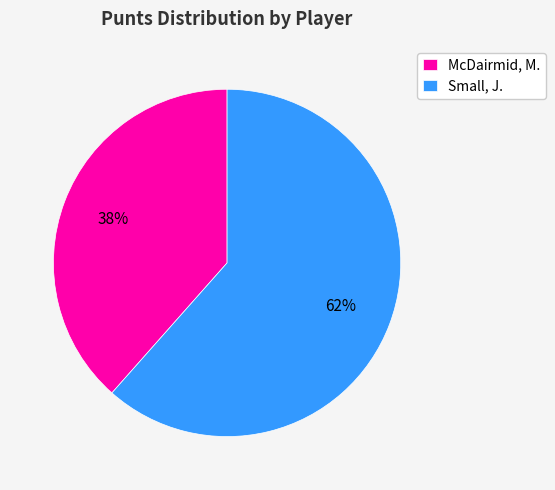

What is the ratio of the value at Small, J. to the value at McDairmid, M.?

1.6